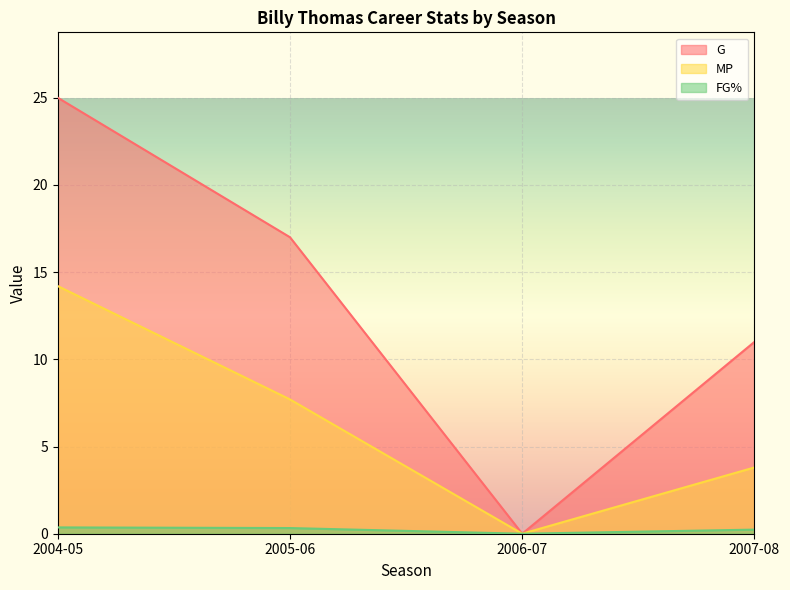

Reading left to right, extract all data points from this chart.

G: 25.0	17.0	0.0	11.0
MP: 14.2	7.7	0.0	3.8
FG%: 0.4	0.3	0.0	0.2